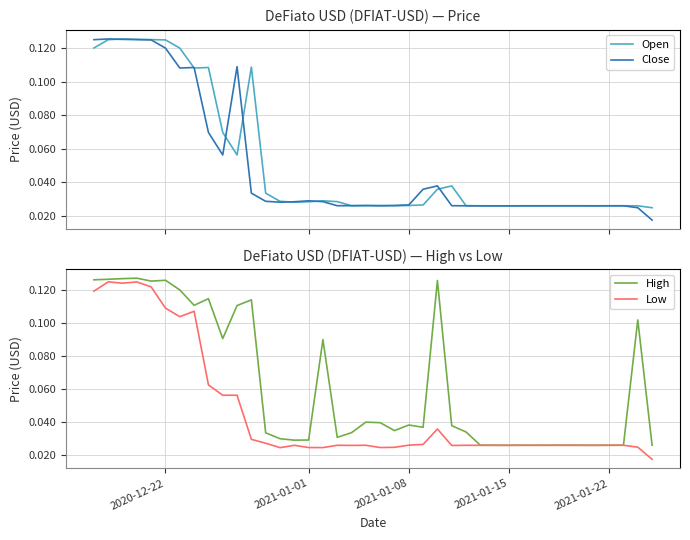

True or false: Open has a value of 0.0 at 2021-01-22.

True